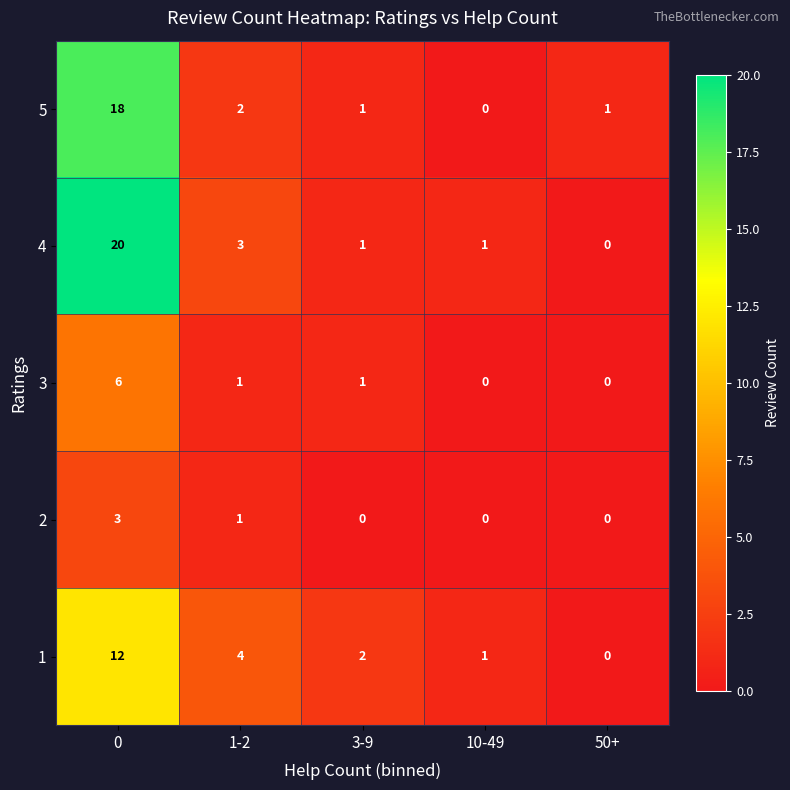

What is the difference between the maximum and second lowest values in the 5 series?

17